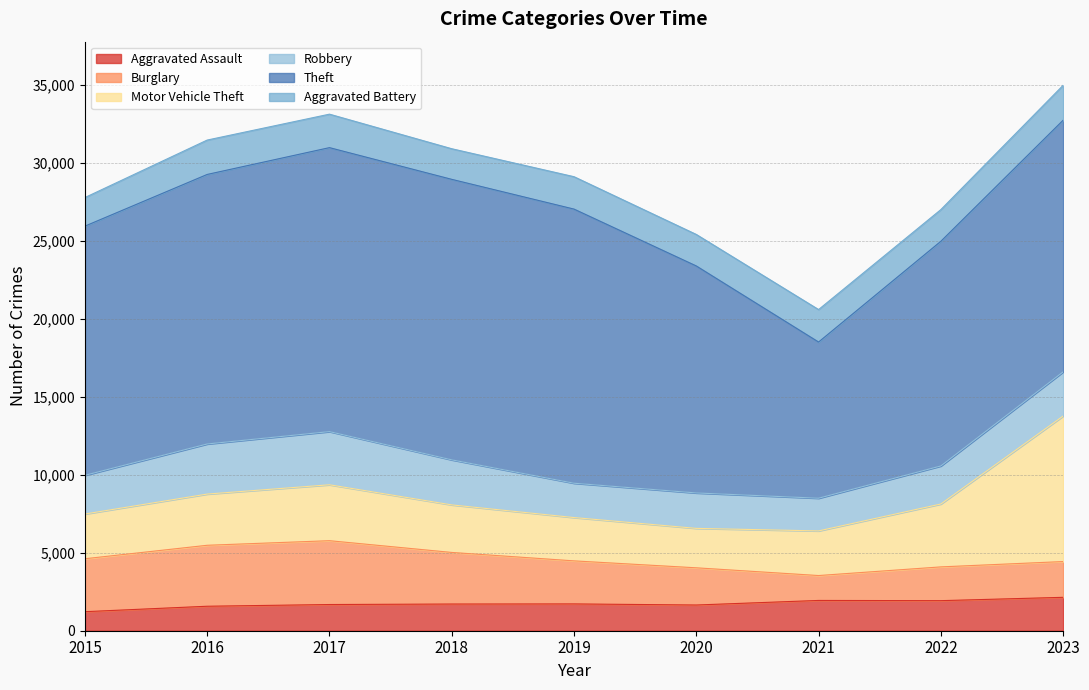

True or false: Aggravated Assault and Aggravated Battery intersect in this chart.

False